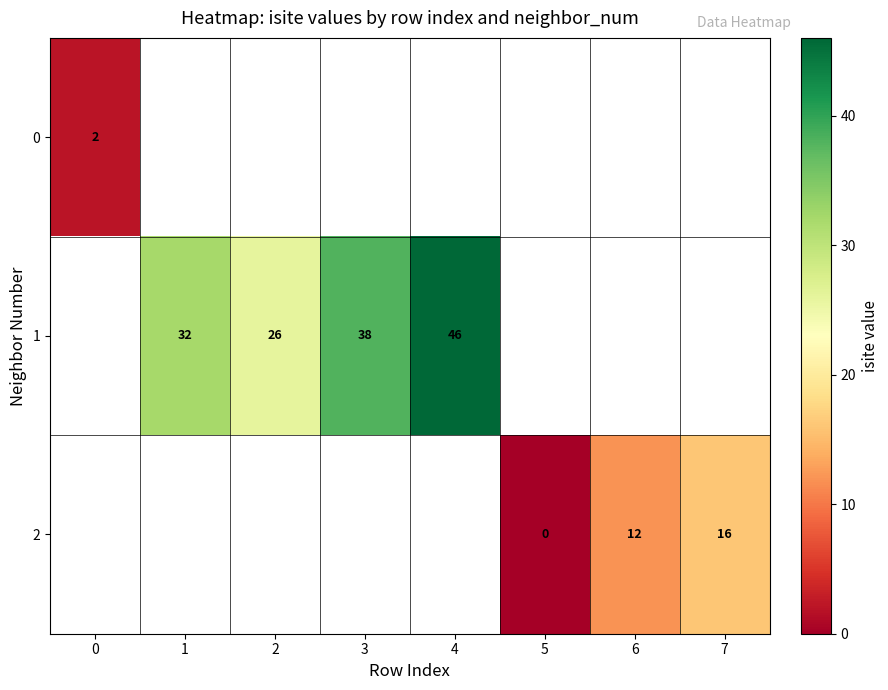

At how many categories does at least one series exceed 18?

4